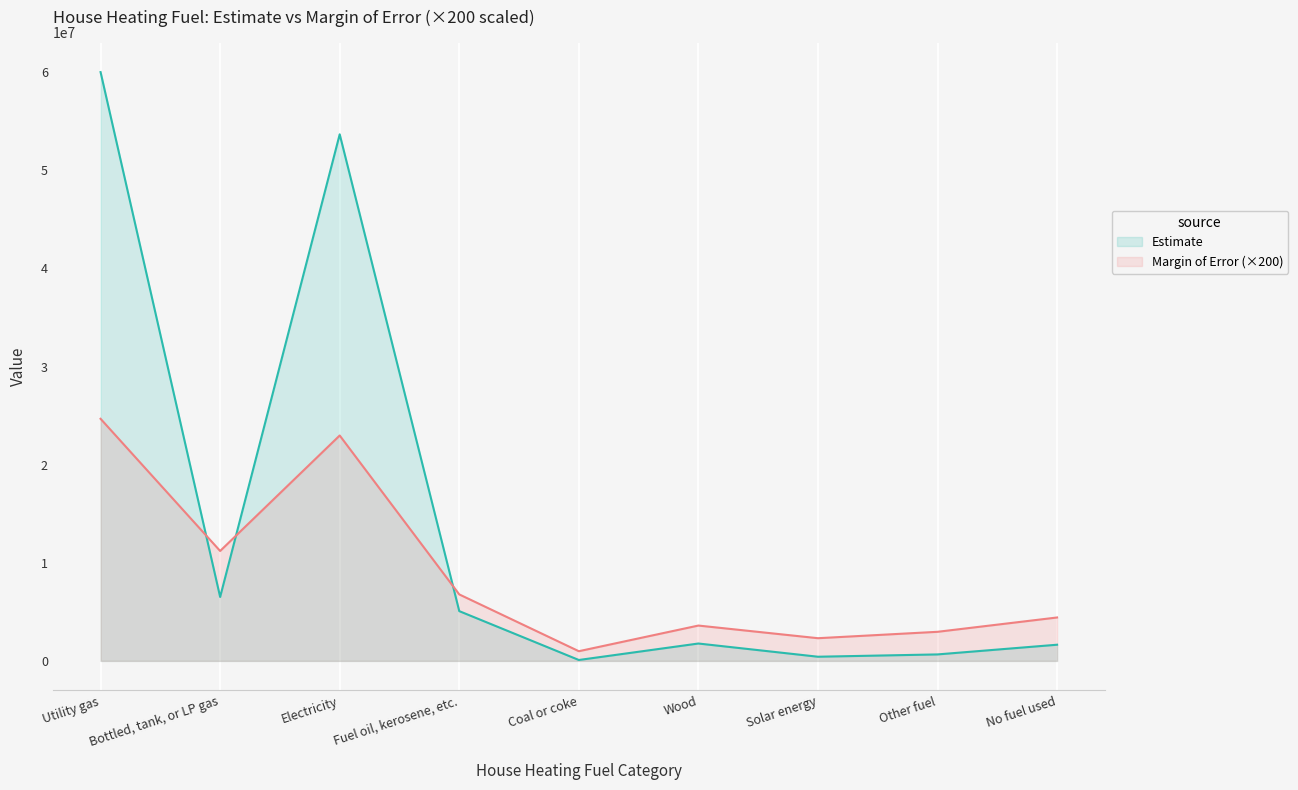

What are all the series names shown in the legend?

Estimate, Margin of Error (×200)